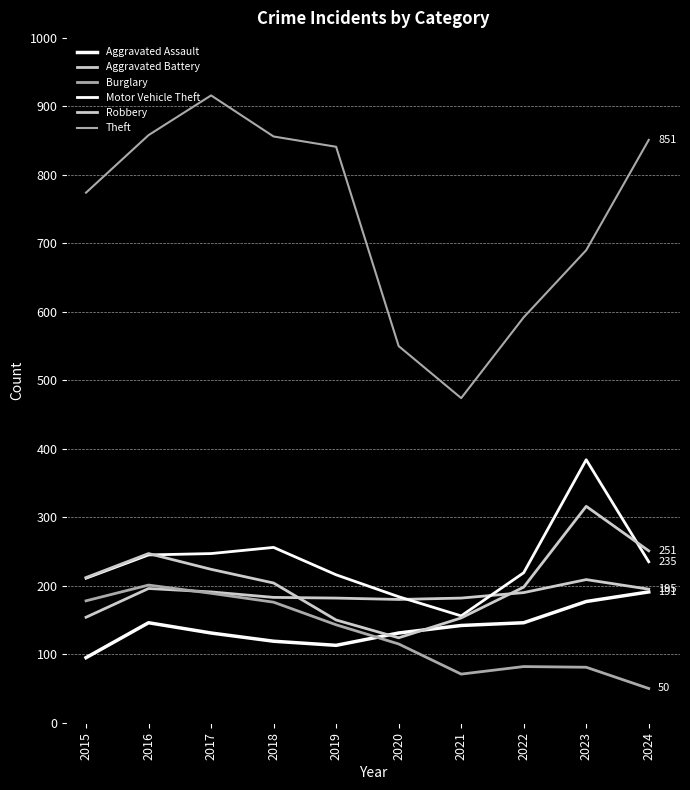

At how many categories does at least one series exceed 177?

10